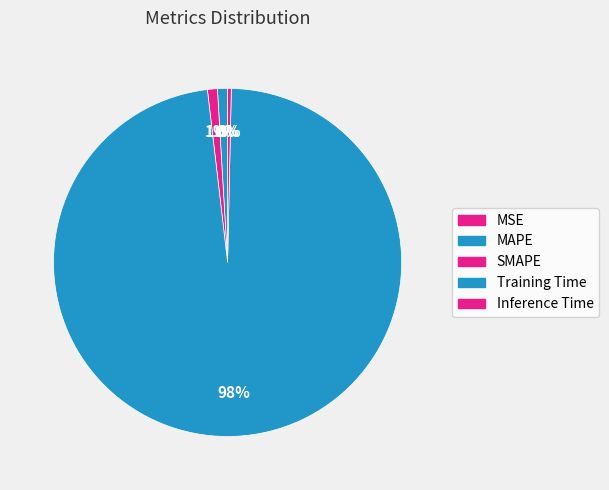

Rank the categories by value from lowest to highest.

MSE, Inference Time, SMAPE, MAPE, Training Time